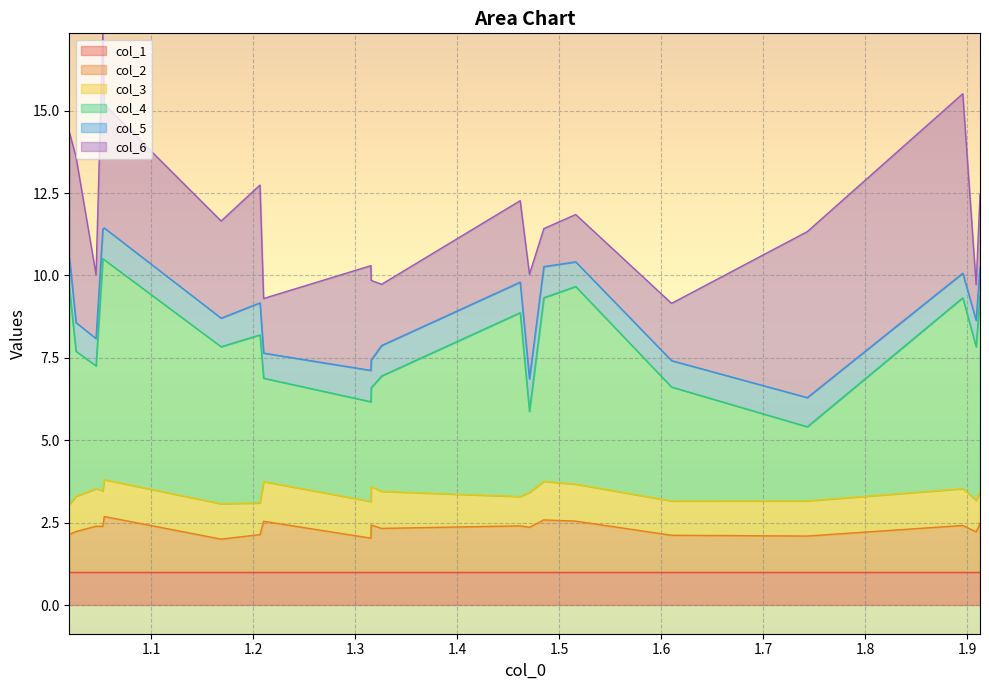

The col_2 series shows 1.4 at 1.21031261478. True or false?

False